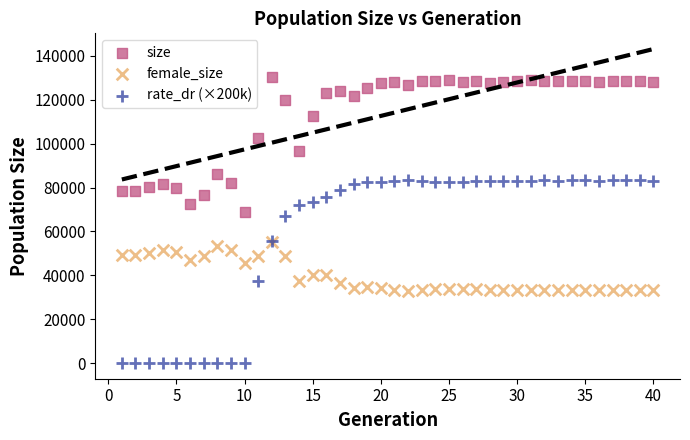

Which series reaches the maximum Y coordinate?

size